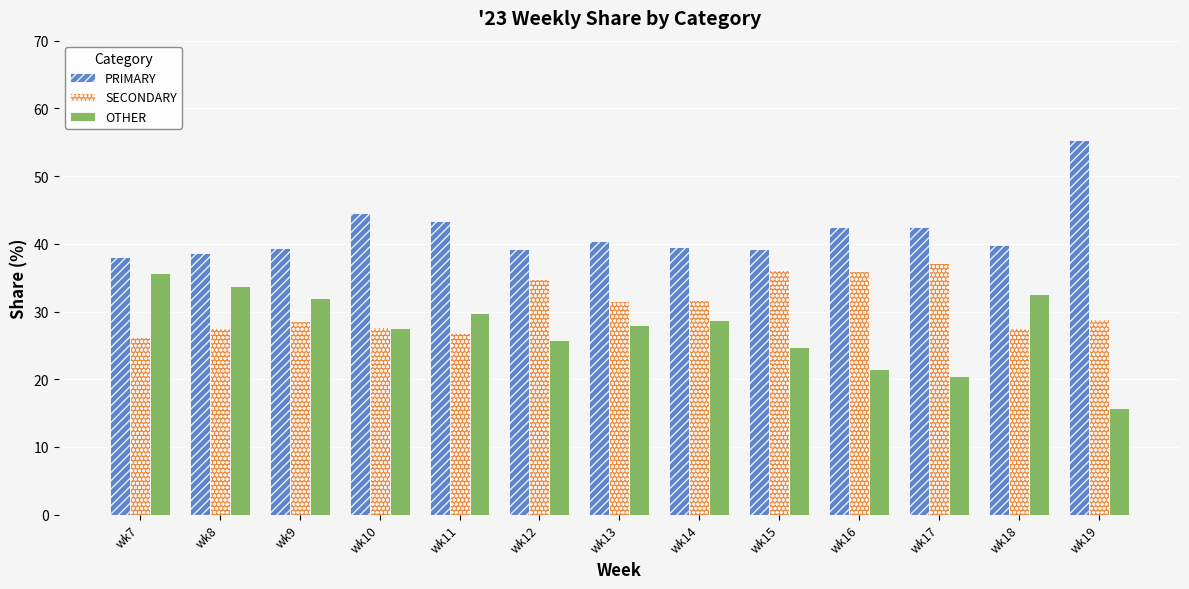

What is the approximate value of SECONDARY at wk17?

37.1